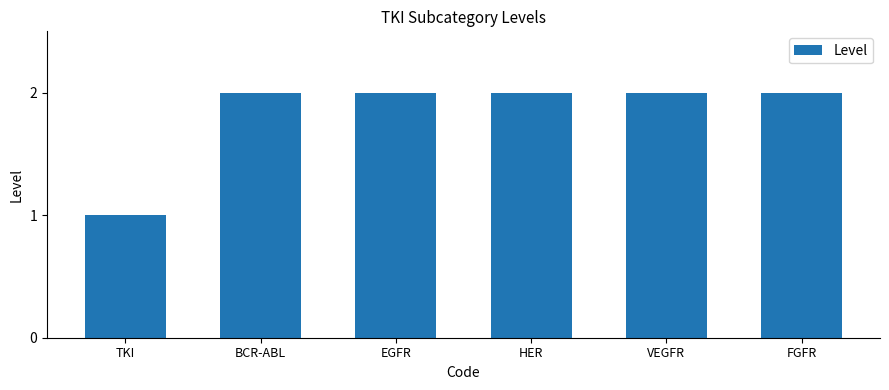

What position from the left is HER?

4